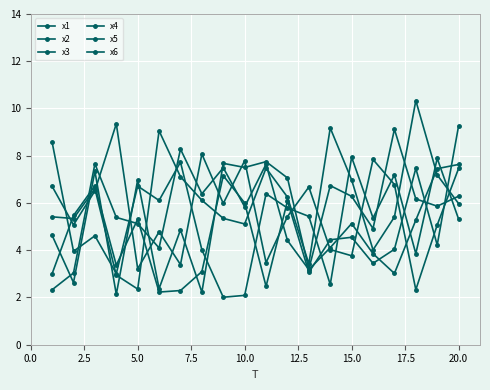

How many lines are shown in the chart?

6